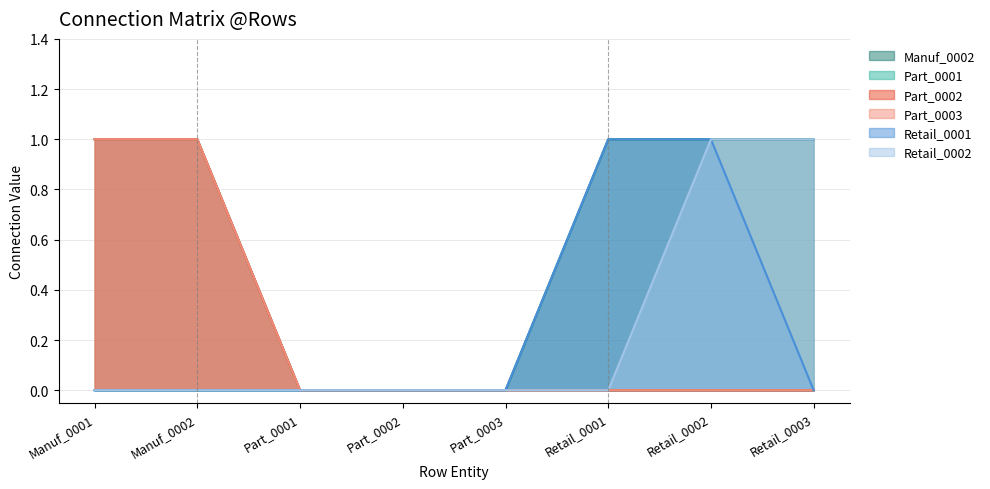

Reading left to right, list all the values displayed in this chart.

Manuf_0002: 0	0	0	0	0	1	1	1
Part_0001: 1	1	0	0	0	0	0	0
Part_0002: 1	1	0	0	0	0	0	0
Part_0003: 1	1	0	0	0	0	0	0
Retail_0001: 0	0	0	0	0	1	1	0
Retail_0002: 0	0	0	0	0	0	1	1